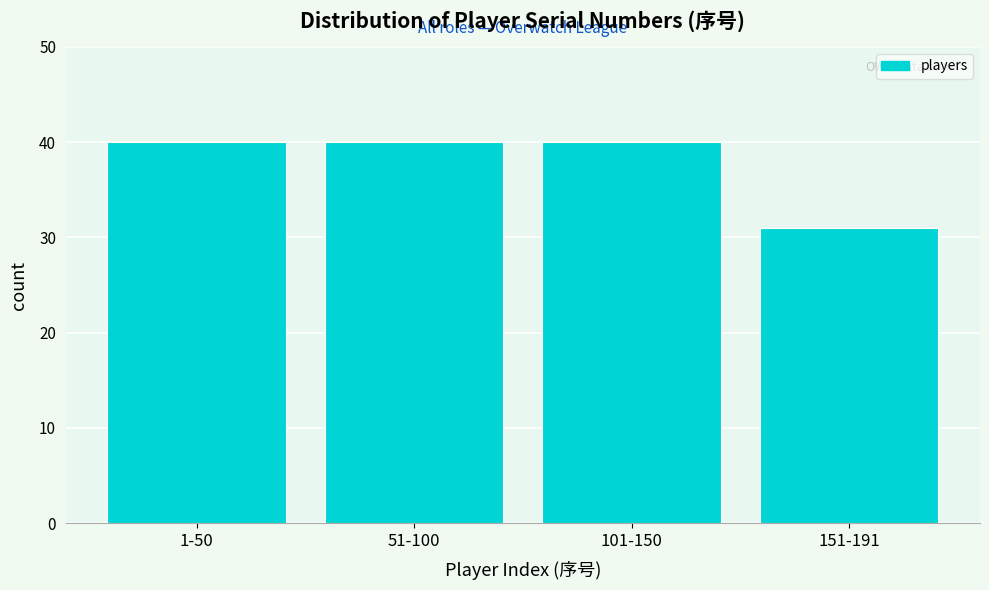

Reading left to right, list all the values displayed in this chart.

1-50=40	51-100=40	101-150=40	151-191=31